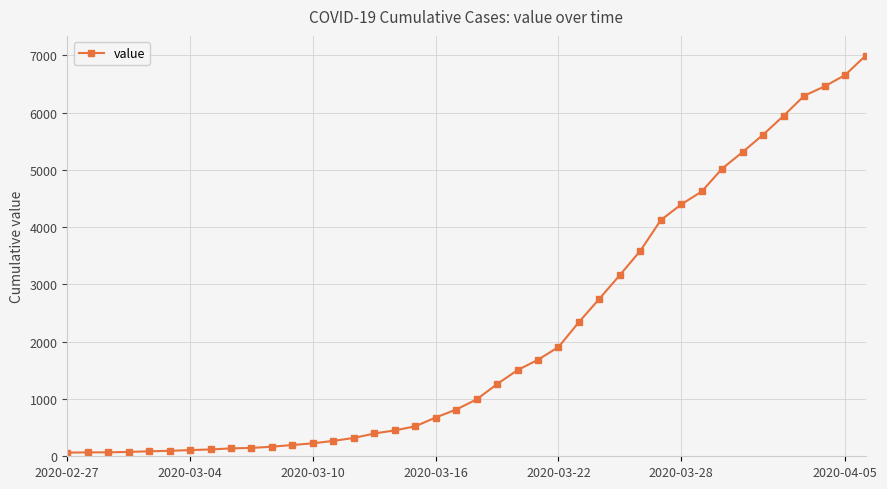

What is the difference between the maximum and minimum values?

6931